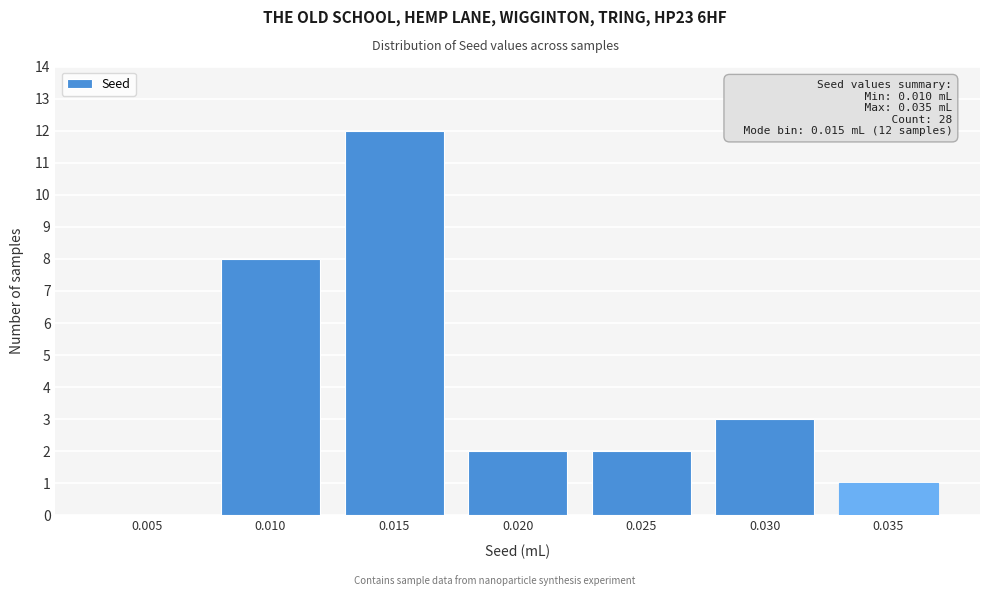

Reading left to right, what are all the values shown in this chart?

0.005=0	0.010=8	0.015=12	0.020=2	0.025=2	0.030=3	0.035=1